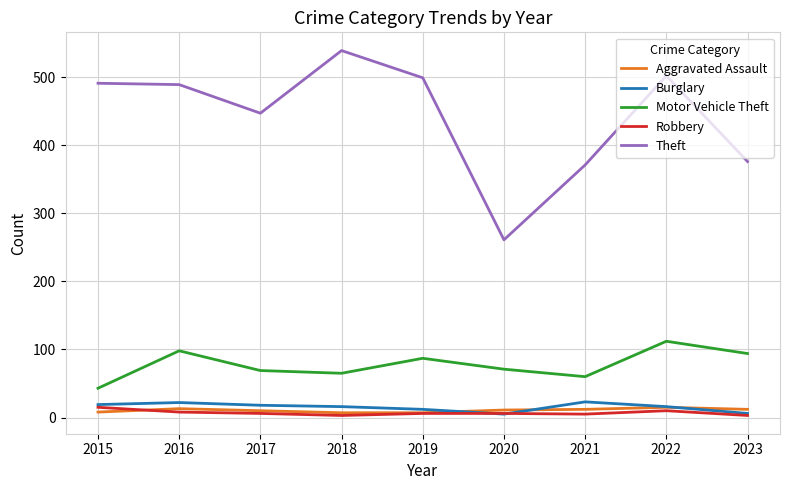

What is the highest value of the Robbery series?

15